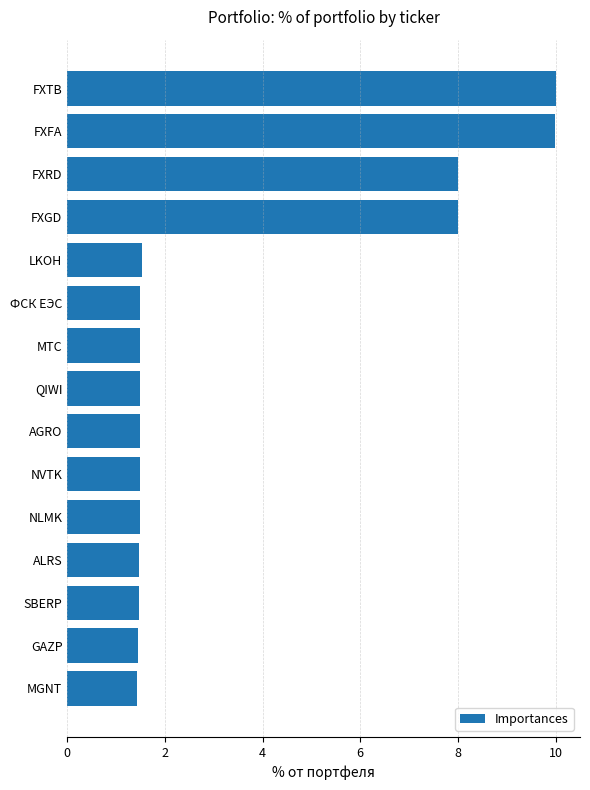

What is the average value?

3.5